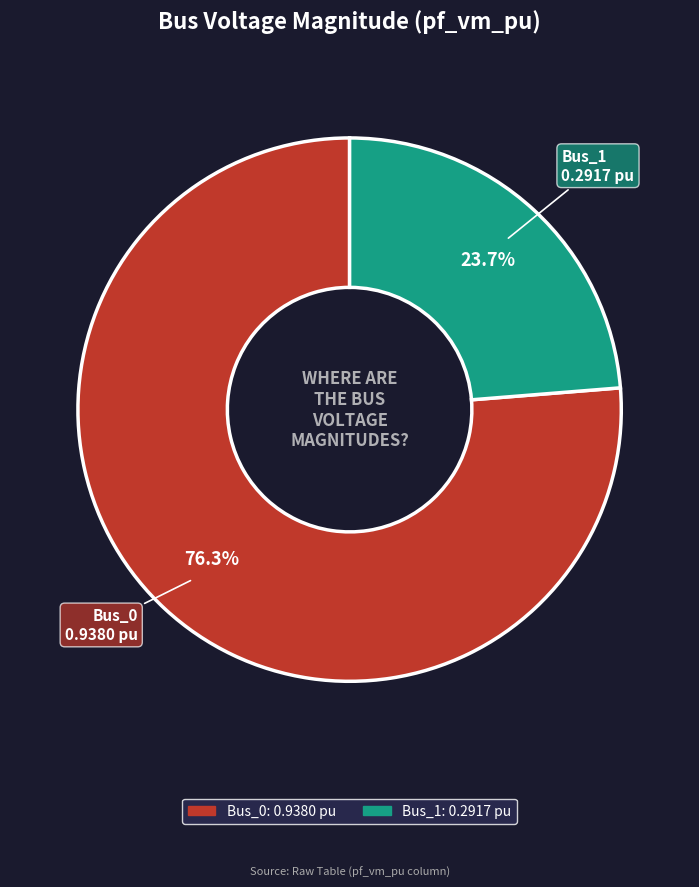

Which category has the smallest portion of the pie?

Bus_1